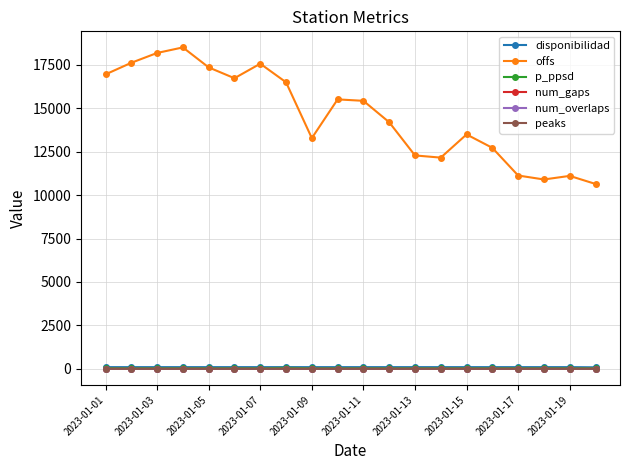

What is the lowest value of the offs series?

10642.4